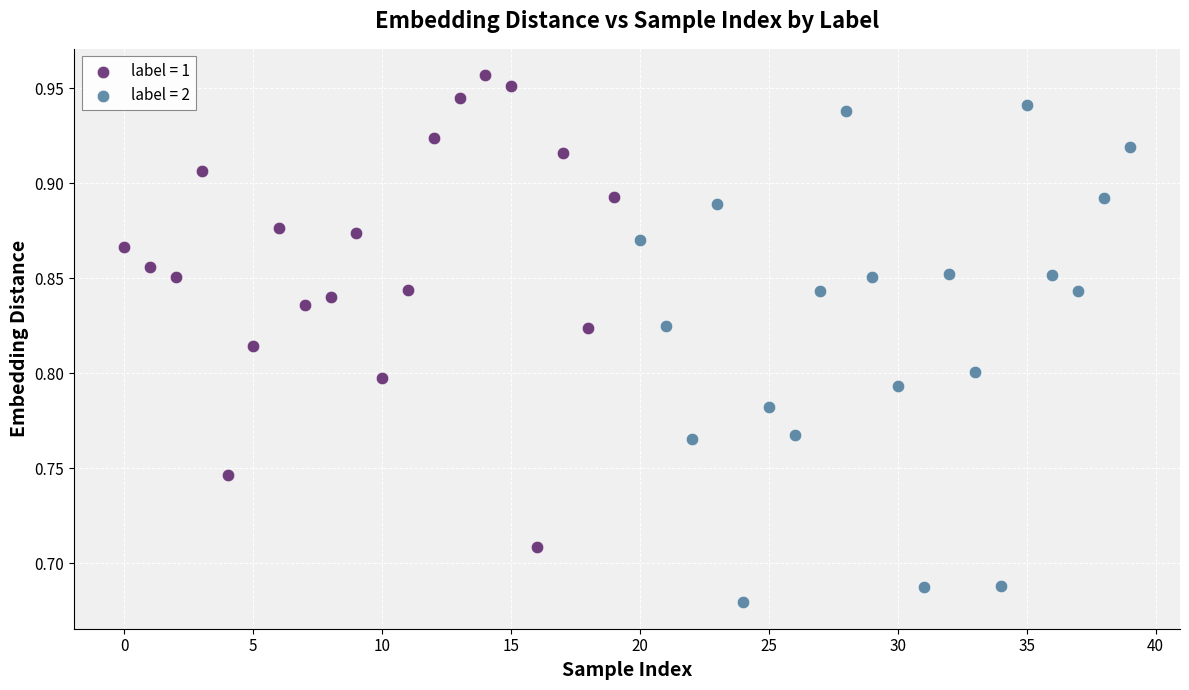

Which series reaches the maximum Y coordinate?

label = 1